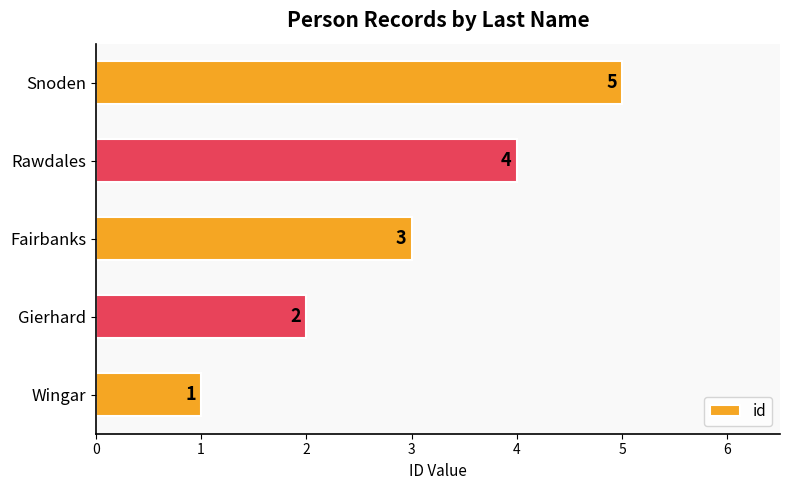

What value does the data have at Snoden?

5